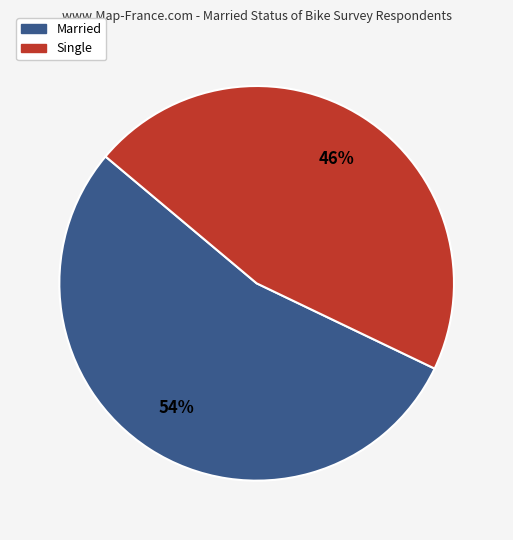

To the nearest percent, what portion does Single represent?

46%